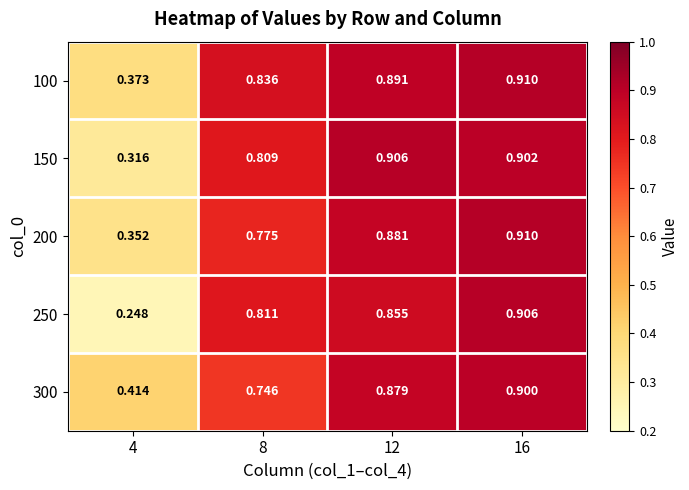

Is the value of 250 at 8 greater than the value of 100 at 12?

No